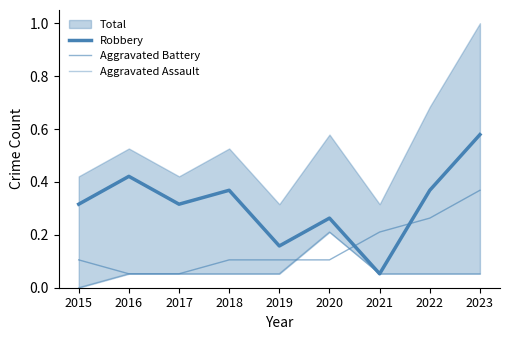

At how many categories does at least one series exceed 0?

9